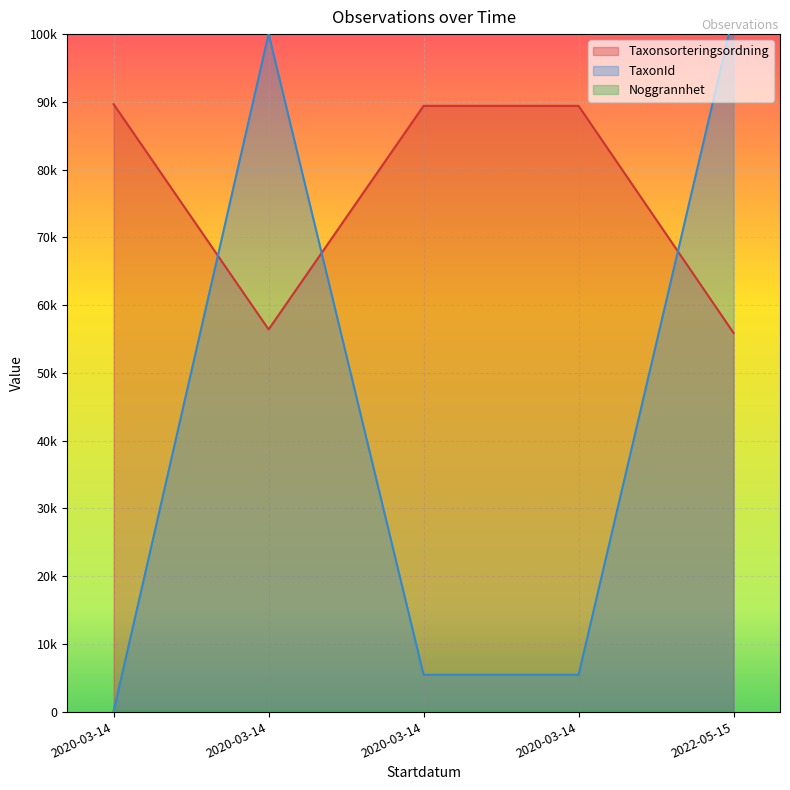

What are all the series names shown in the legend?

Taxonsorteringsordning, TaxonId, Noggrannhet